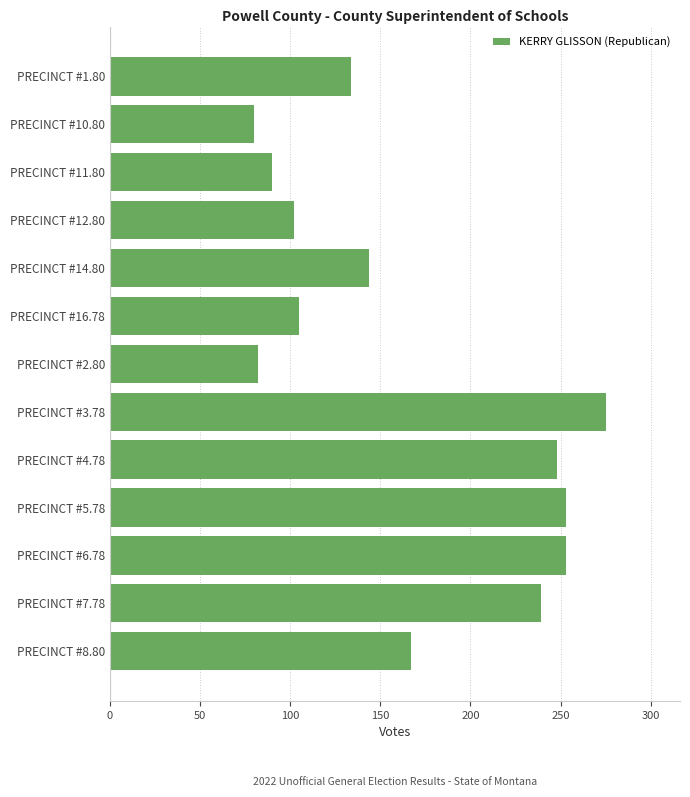

How many bars are there in total?

13